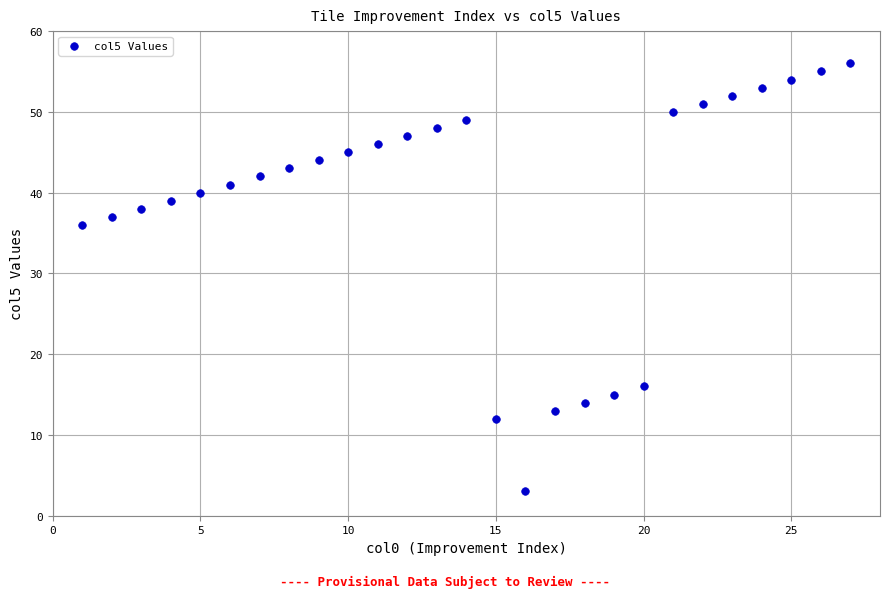

What Y value in the scatter plot is closest to 29?

36